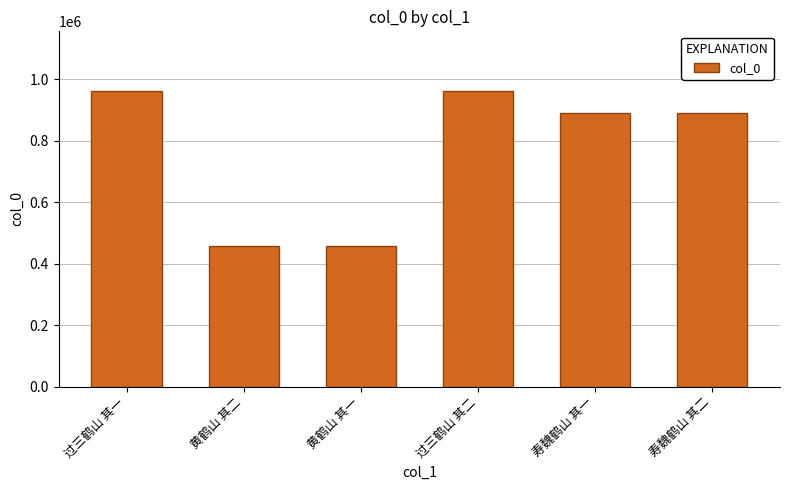

What position from the right is 黄鹤山 其一?

4